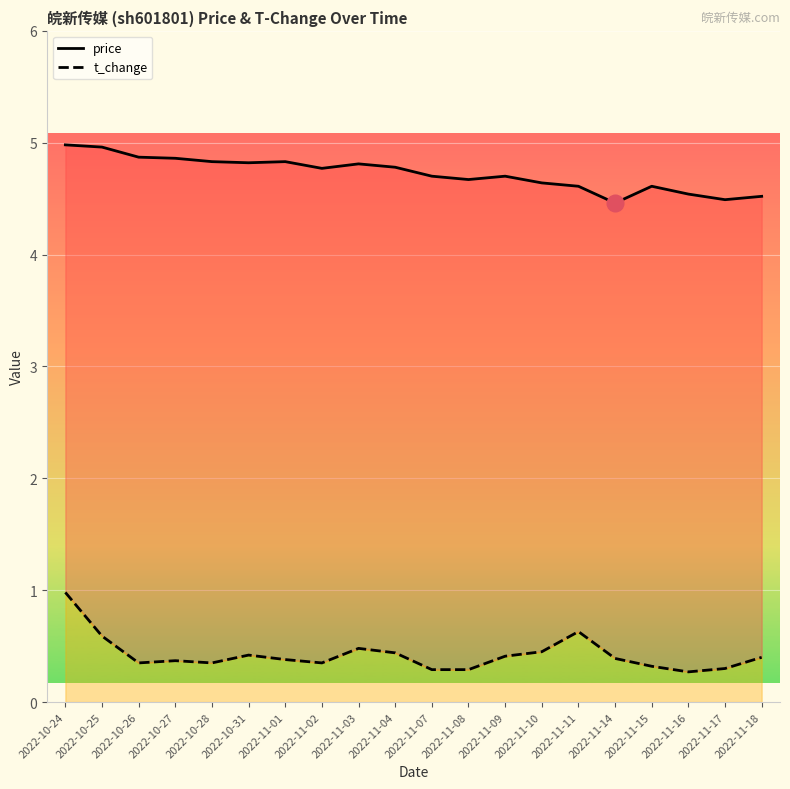

What position from the left is 2022-11-10?

14